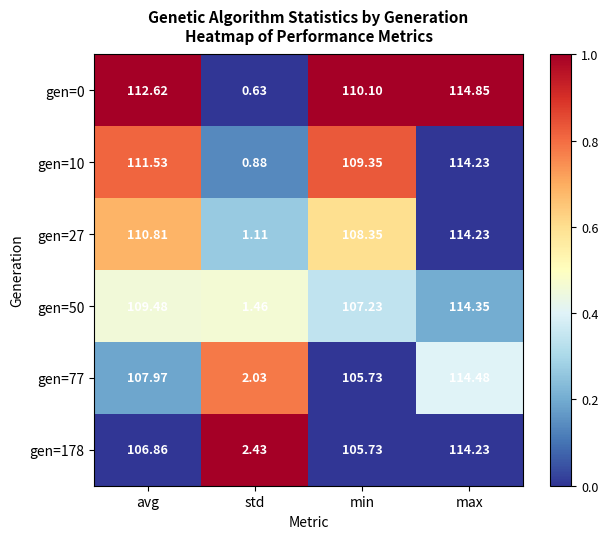

At which category does the chart reach its minimum across all series?

std